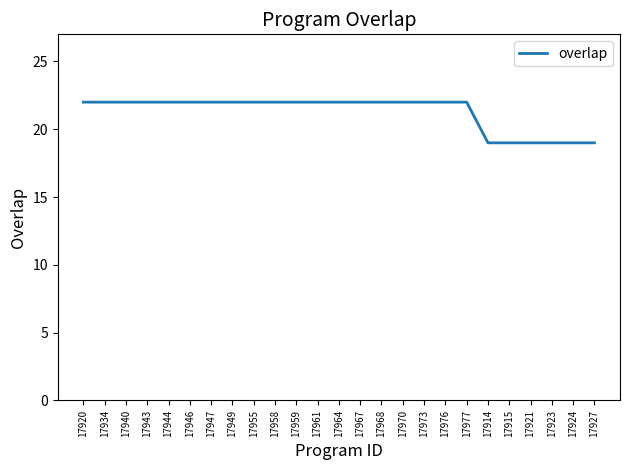

Reading right to left, extract all data points from this chart.

17927=19	17924=19	17923=19	17921=19	17915=19	17914=19	17977=22	17976=22	17973=22	17970=22	17968=22	17967=22	17964=22	17961=22	17959=22	17958=22	17955=22	17949=22	17947=22	17946=22	17944=22	17943=22	17940=22	17934=22	17920=22